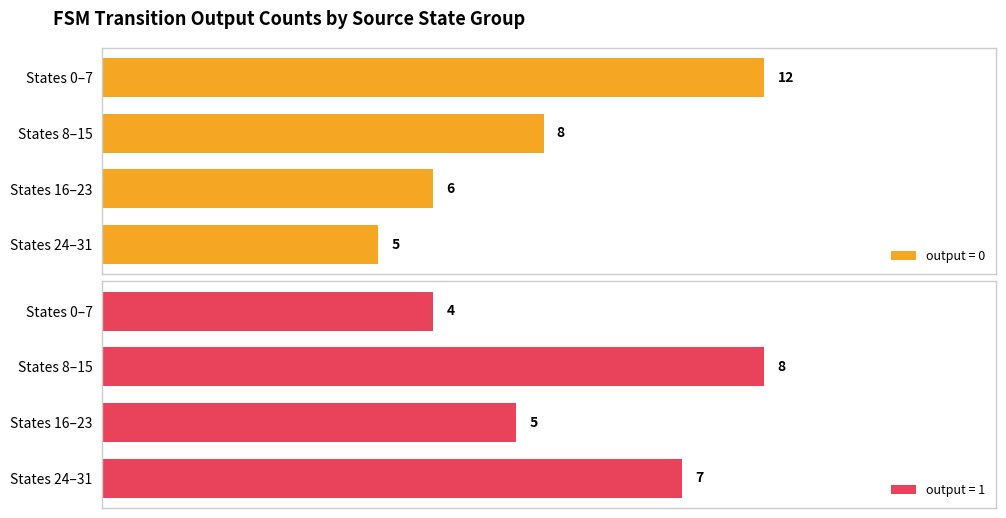

List the labels in order of output = 0 value, largest first.

States 0–7, States 8–15, States 16–23, States 24–31